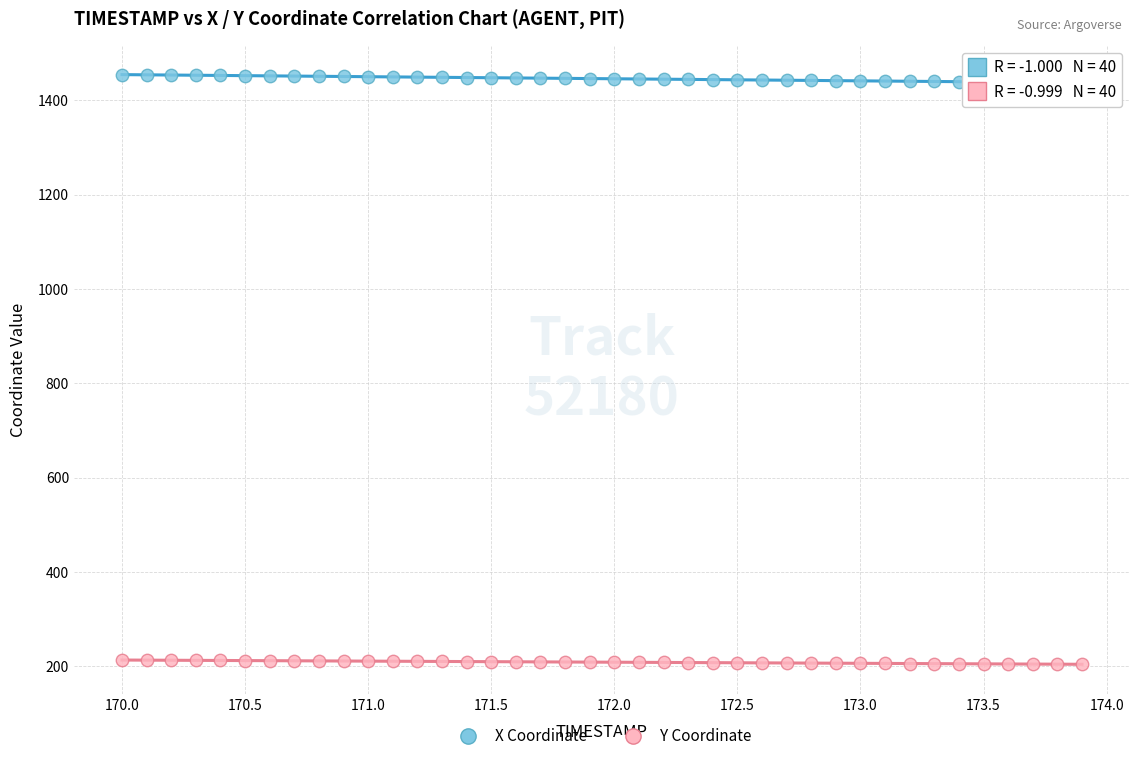

Which series contains the lowest Y value?

Y Coordinate